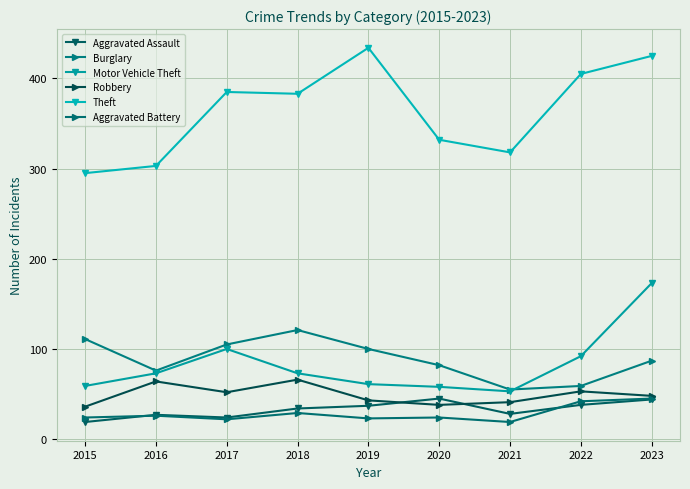

How many lines are shown in the chart?

6